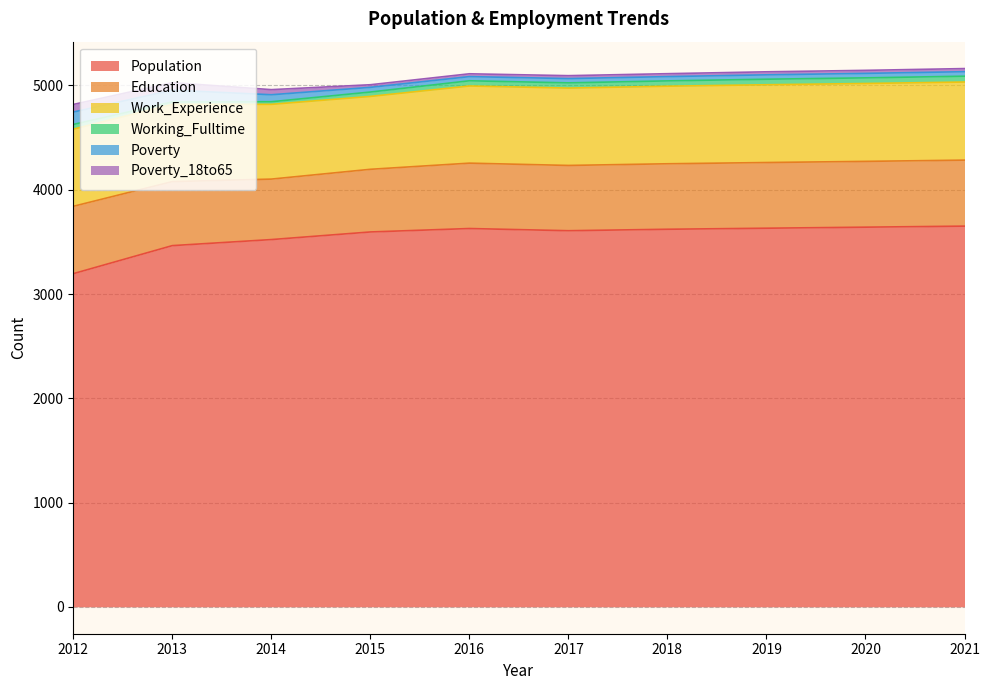

Read the Population value at 2015.

3595